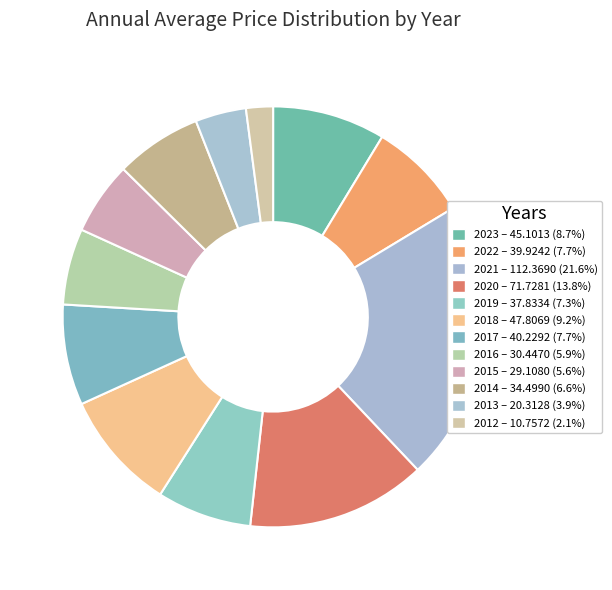

Is there any slice that represents more than half of the pie?

No